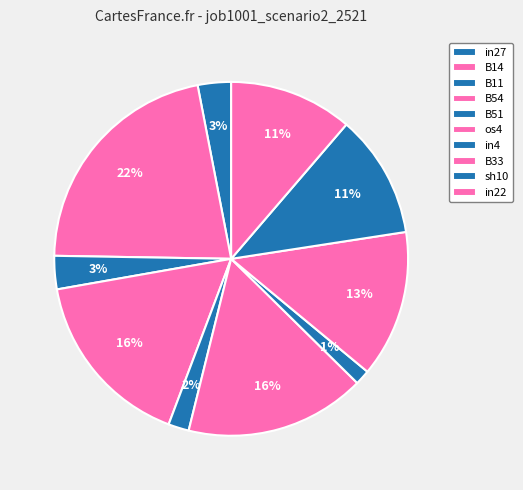

What is the largest slice in the pie chart?

B14